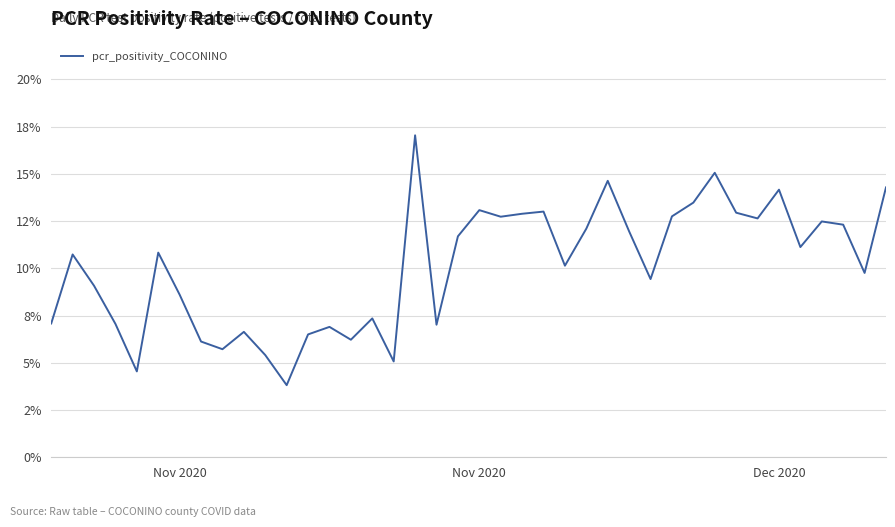

Is this an area chart (filled region under the line)?

No